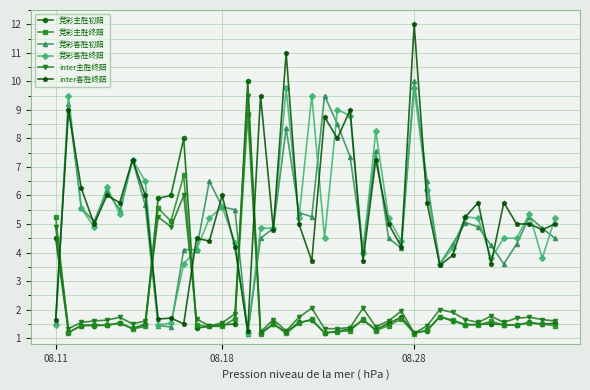

What is the value of the 竞彩客胜初赔 point at the 23rd from the left?

8.5